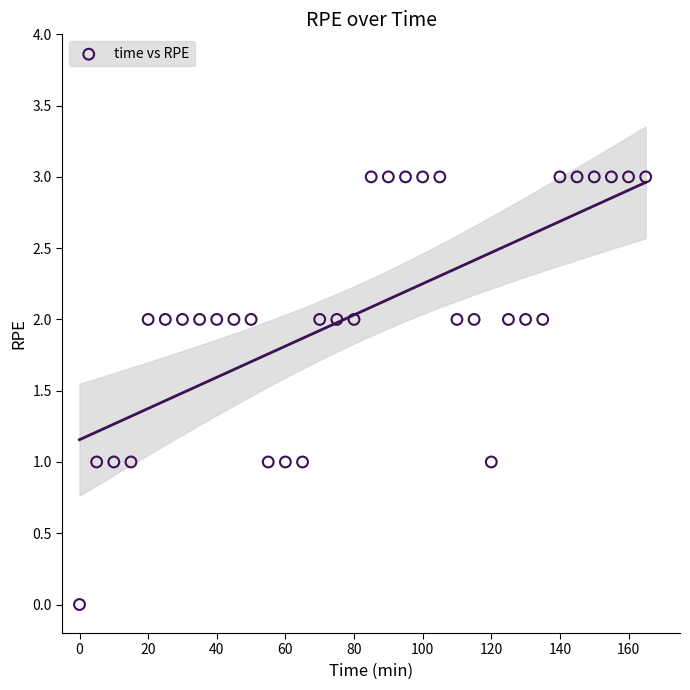

What is the range of Y values (max minus min)?

3